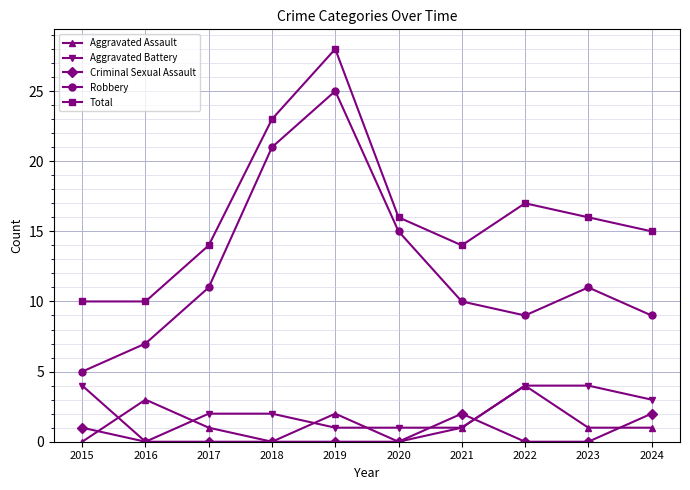

True or false: Criminal Sexual Assault has a value of 1 at 2015.

True